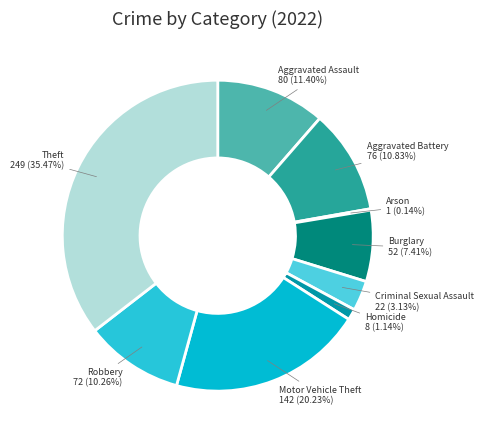

Does Aggravated Battery account for over 50% of the chart?

No